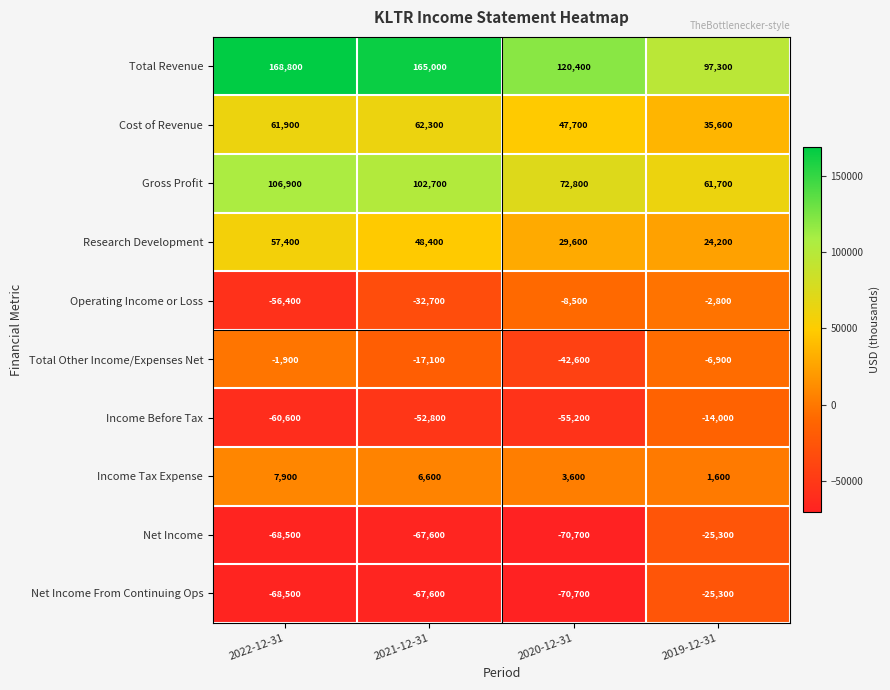

At which label does Net Income first exceed -67600?

2019-12-31